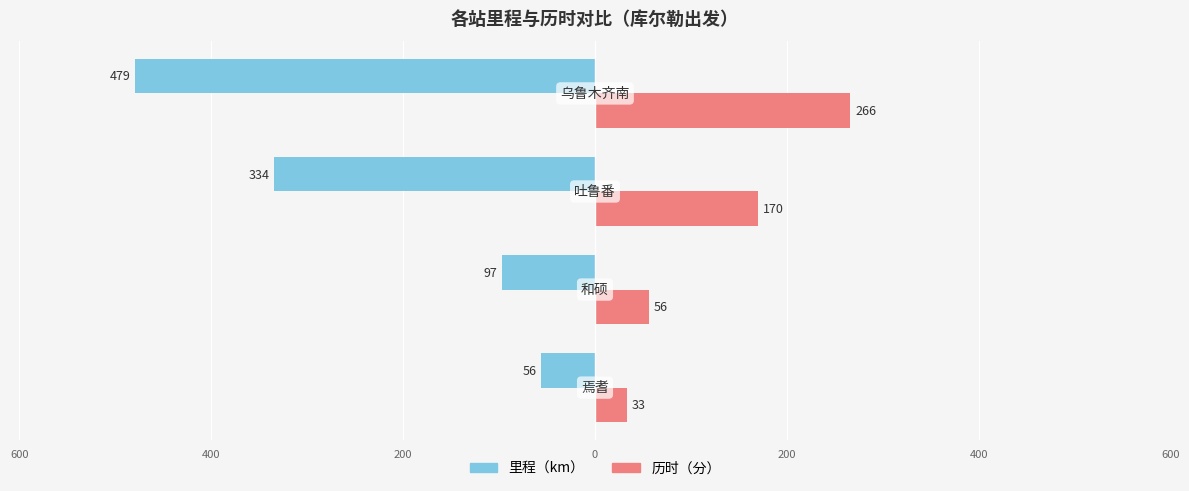

What are all the series names shown in the legend?

里程（km）, 历时（分）